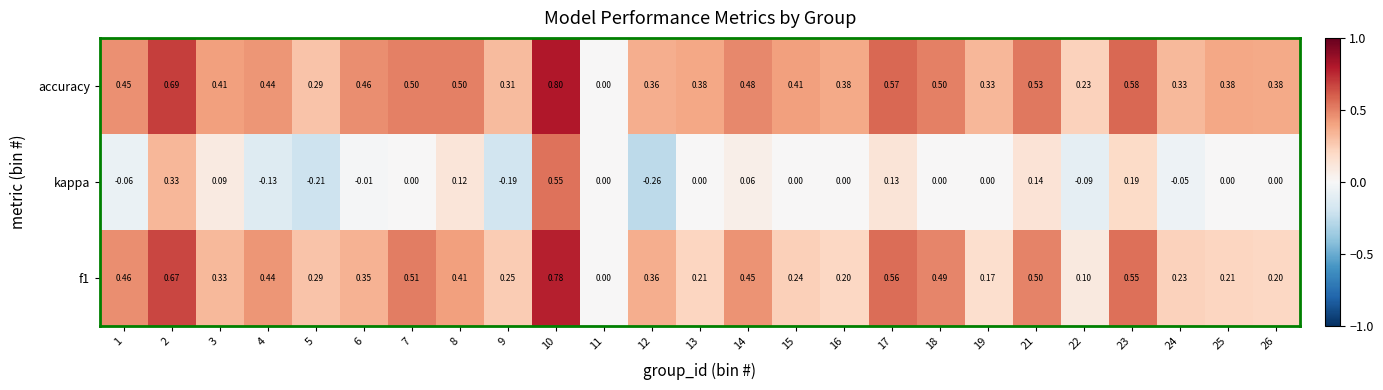

Which series has the largest range (max minus min)?

kappa